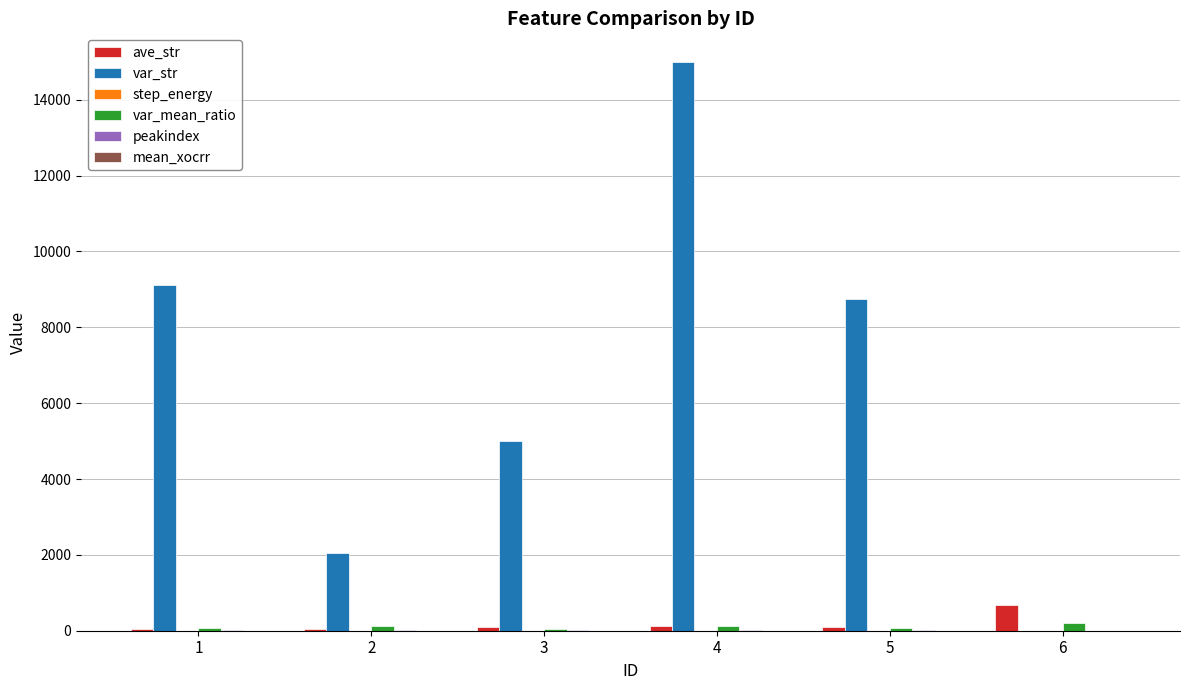

What is the maximum value shown in the chart?

15000.0